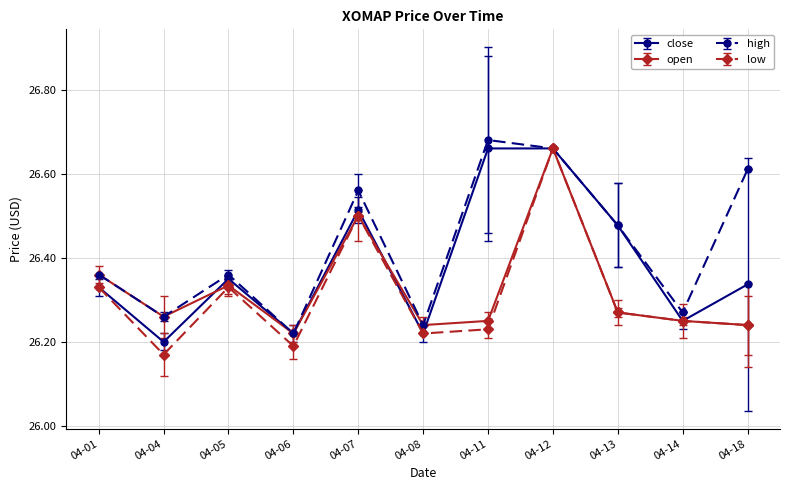

Which series has the largest range (max minus min)?

low